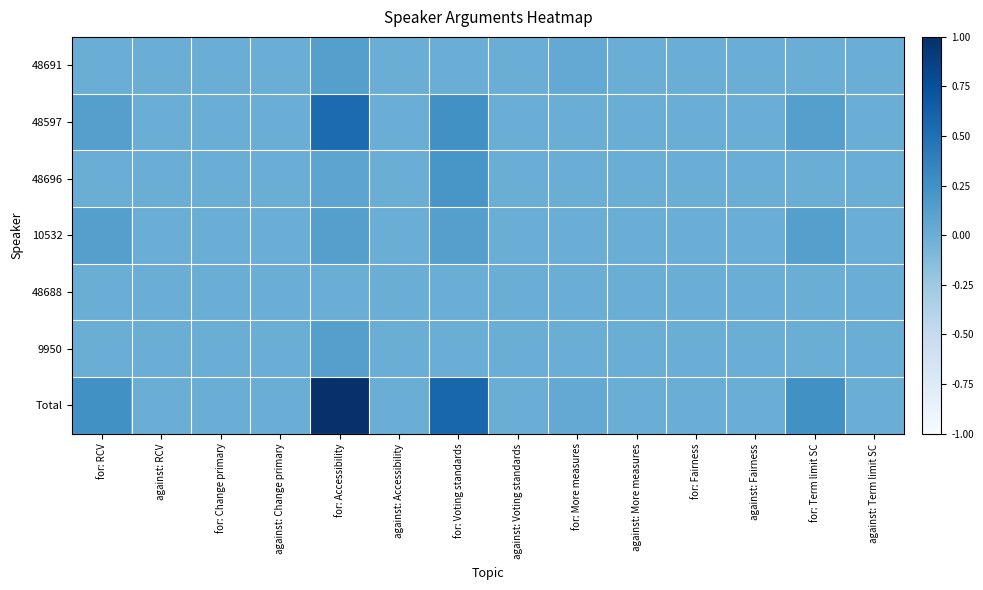

List the series in order of their peak value, lowest first.

48688, 48691, 10532, 9950, 48696, 48597, Total